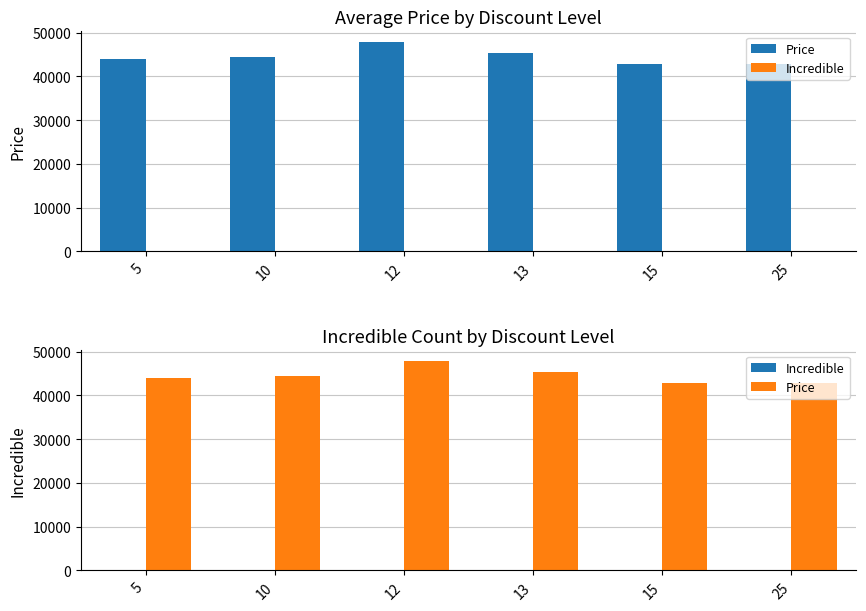

The value of Price at 25 is 42900. True or false?

True